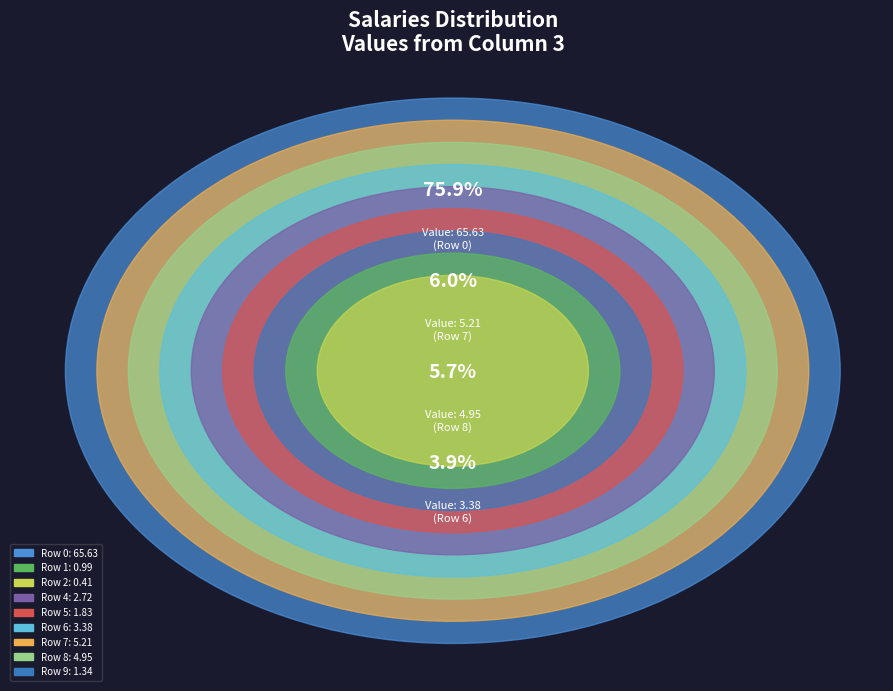

What is the change in value from 1 to 9?

+0.4